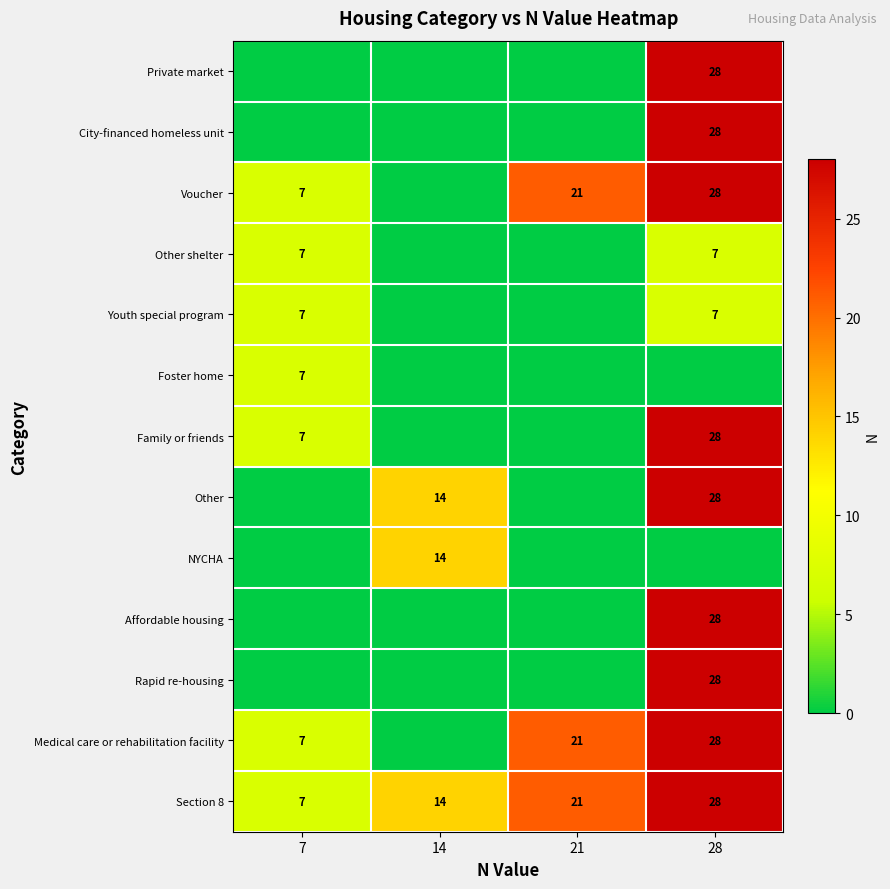

How many Section 8 values are between 14 and 28?

3